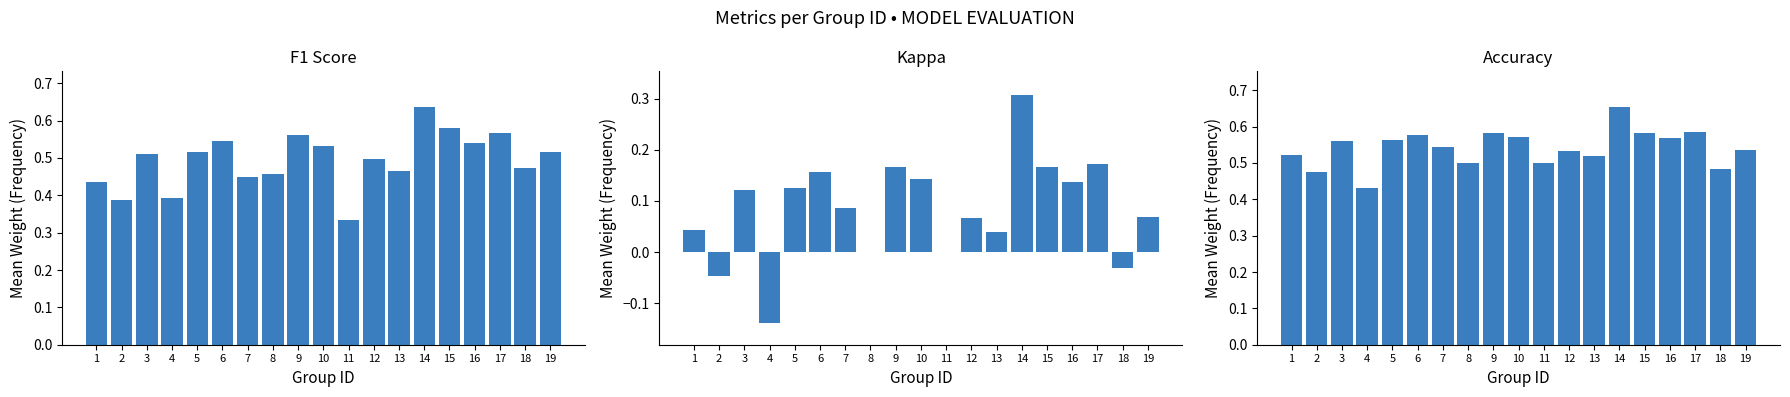

Which series has the widest spread of values?

kappa